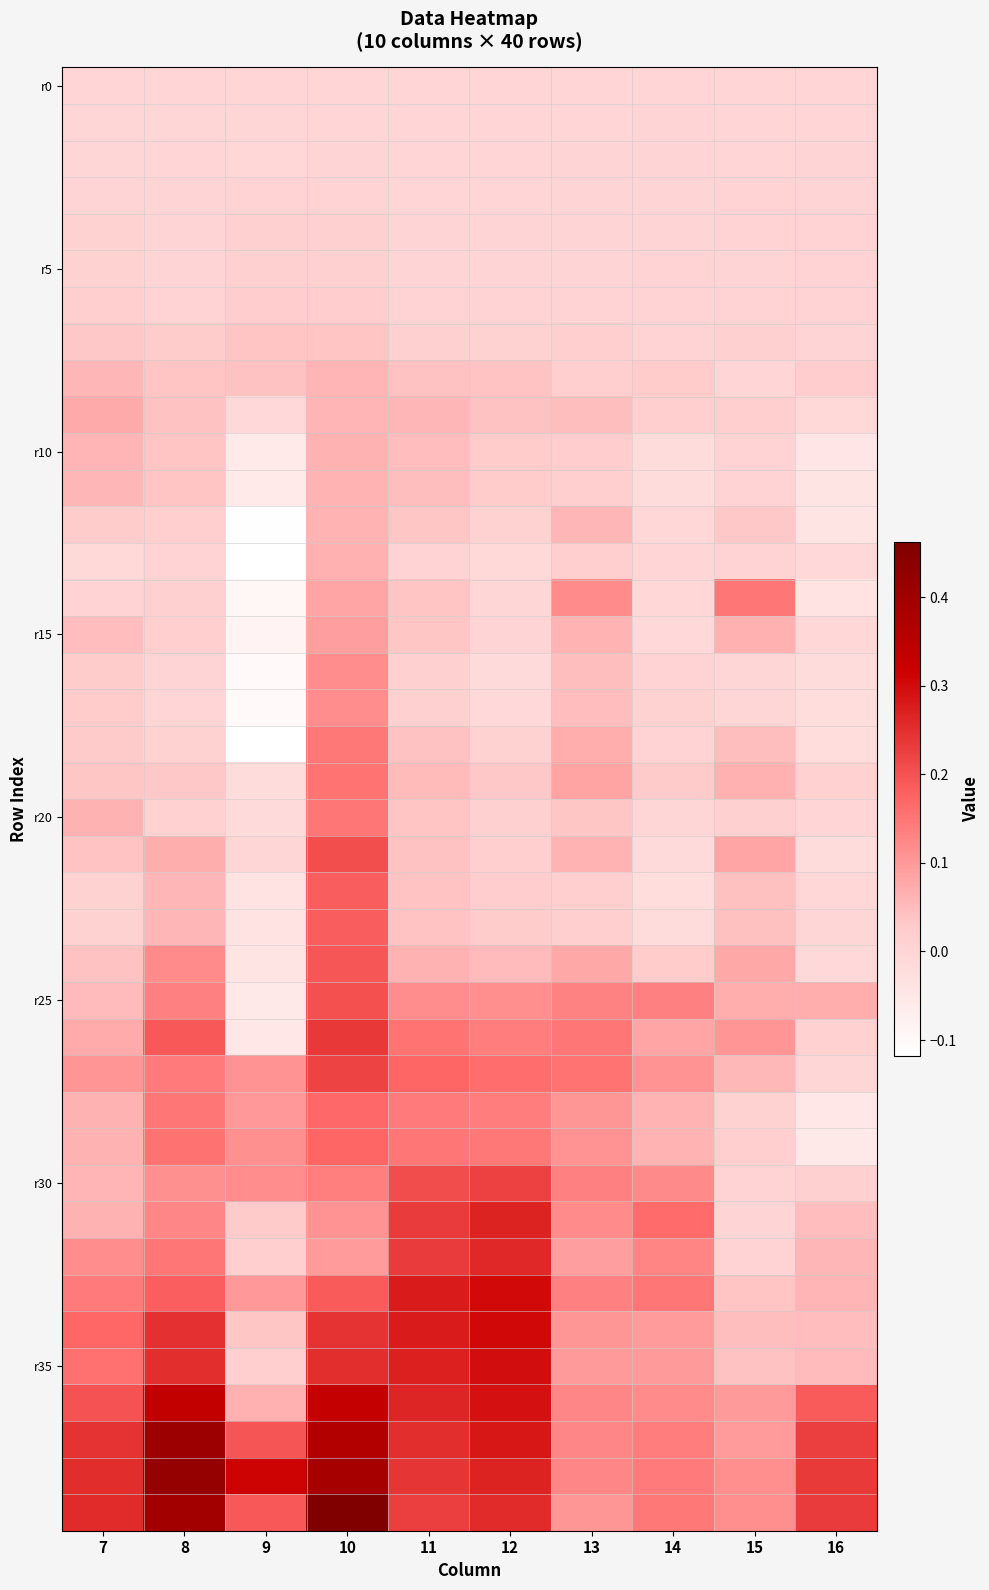

At which category is the sum across all series the highest?

10